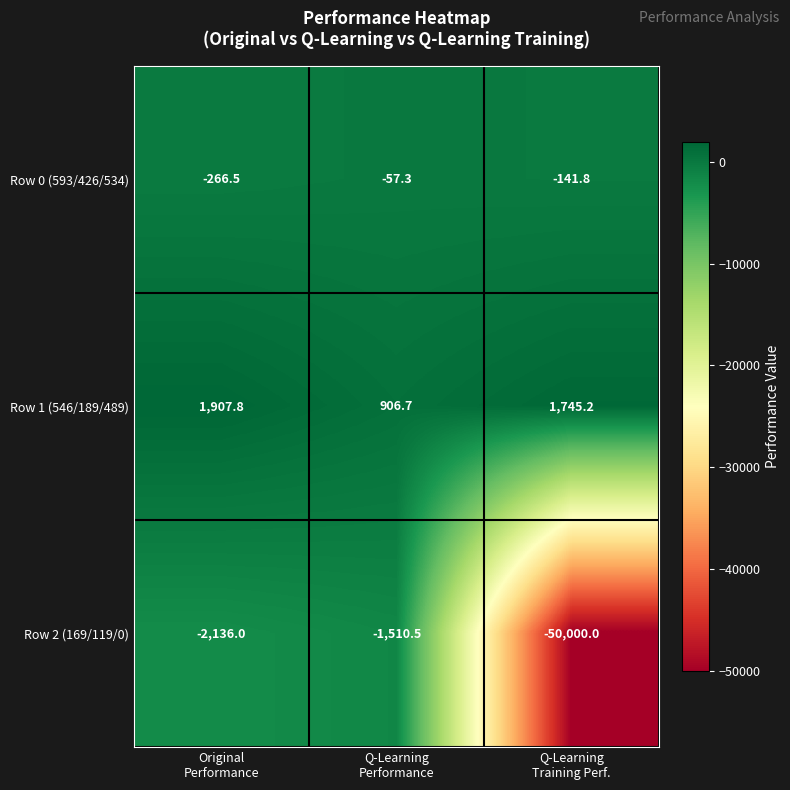

Reading left to right, transcribe all the data shown in this chart.

Row 0 (593/426/534): -266.5	-57.3	-141.8
Row 1 (546/189/489): 1907.8	906.7	1745.2
Row 2 (169/119/0): -2136.0	-1510.5	-50000.0